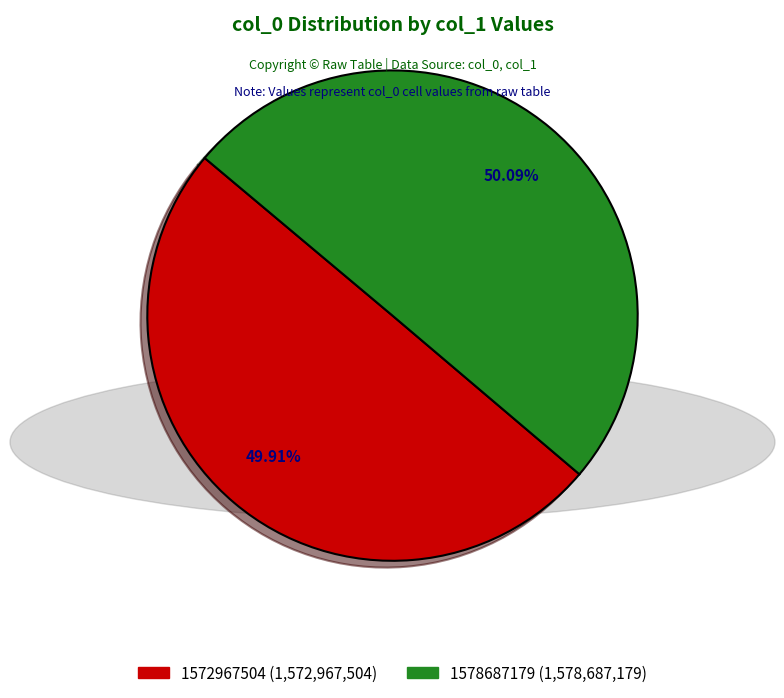

To the nearest percent, what is the average slice percentage?

50%